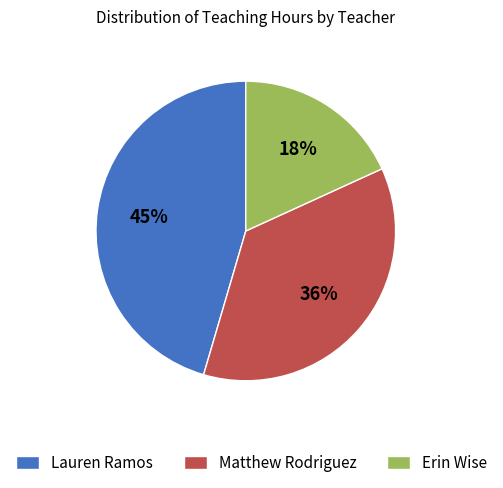

Which has a higher value, Erin Wise or Matthew Rodriguez?

Matthew Rodriguez